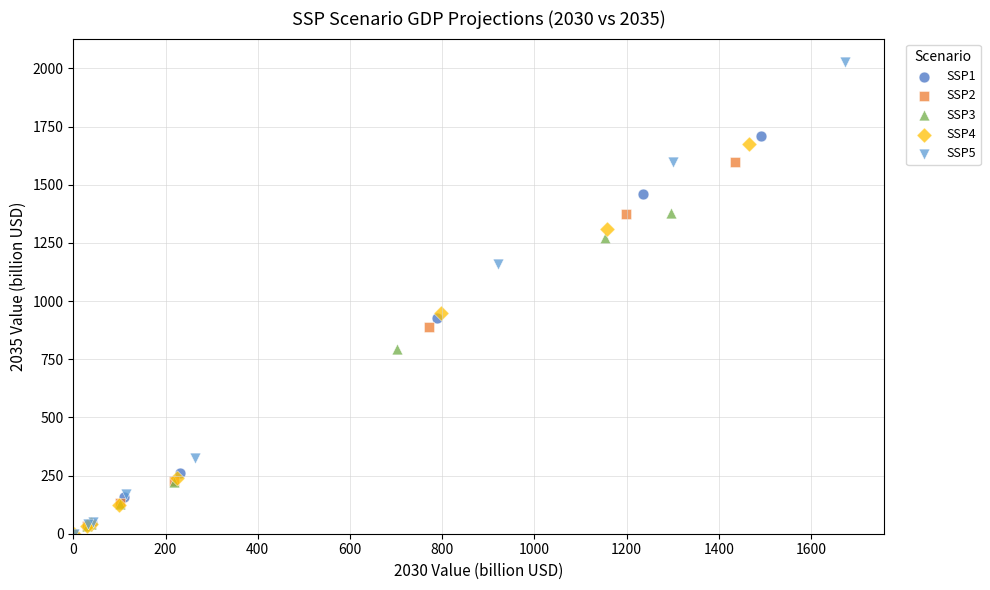

Which series has the widest spread of Y values?

SSP5